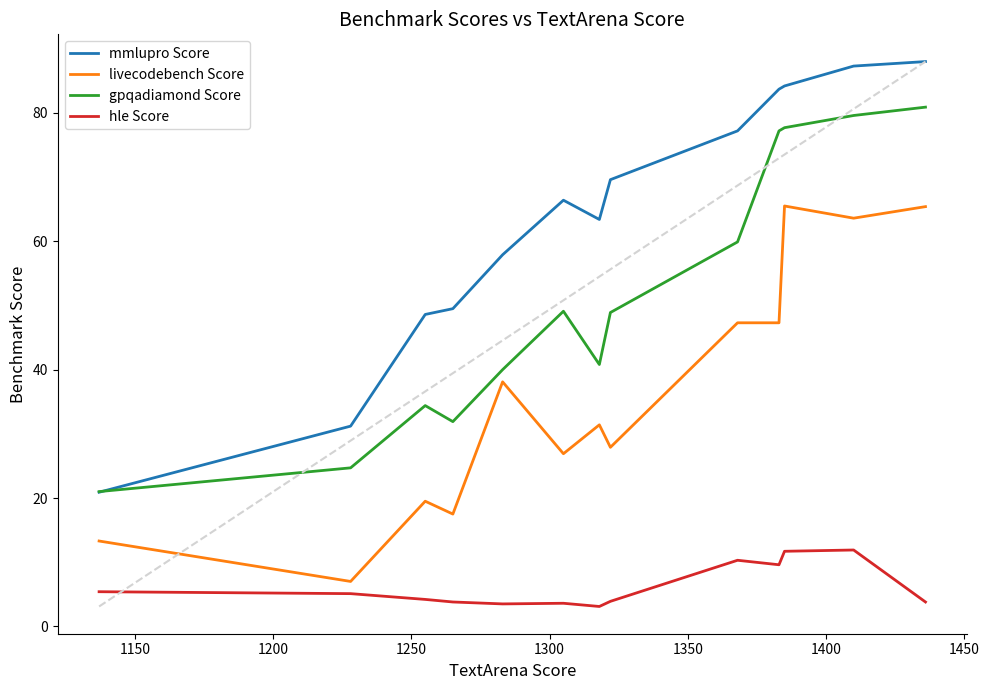

True or false: mmlupro Score and livecodebench Score cross at least once.

False